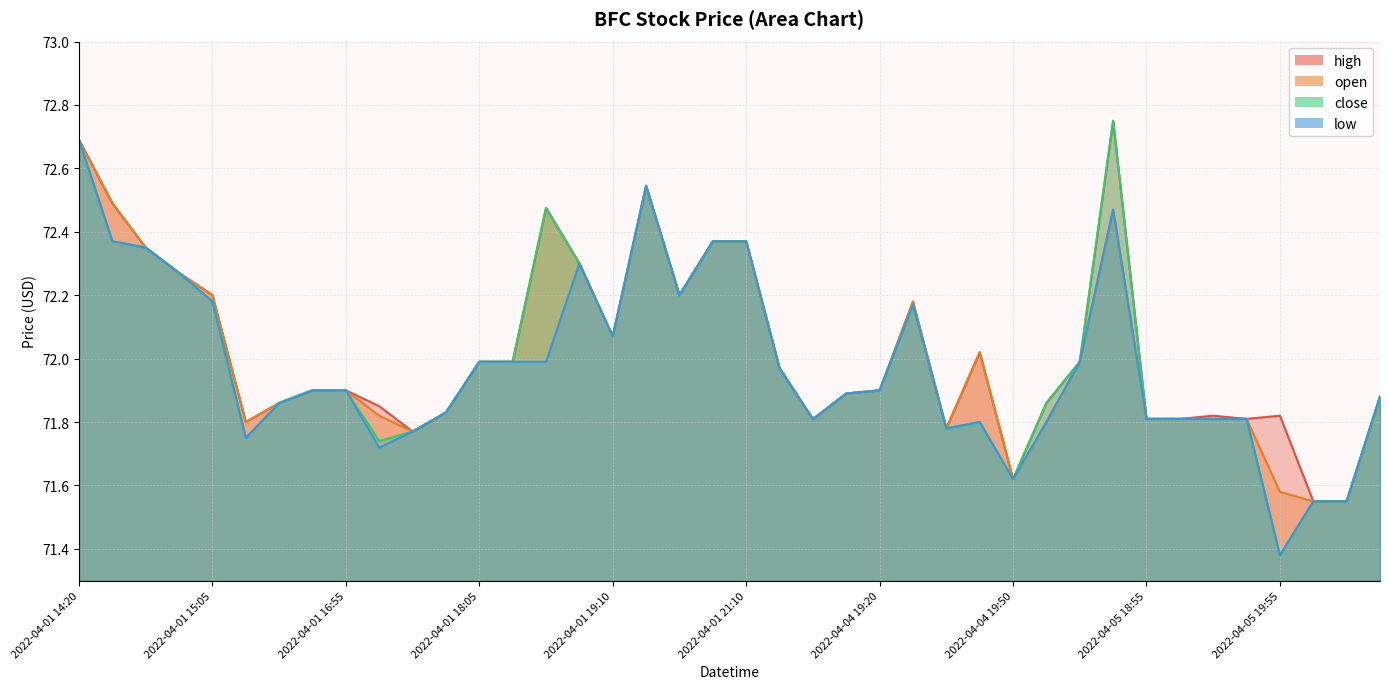

Which series changed the most between 2022-04-04 18:50 and 2022-04-04 19:50?

high